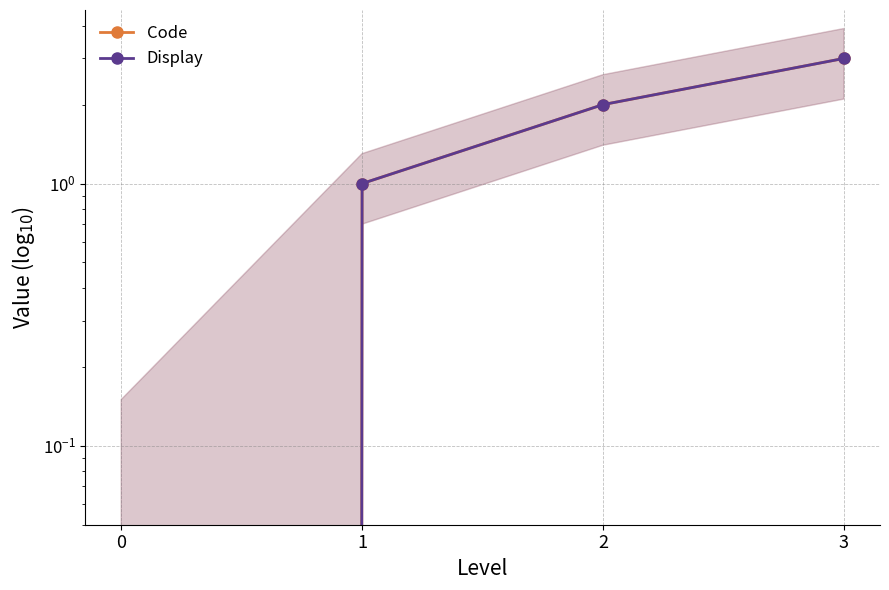

How many values in the Code series are below 2?

2